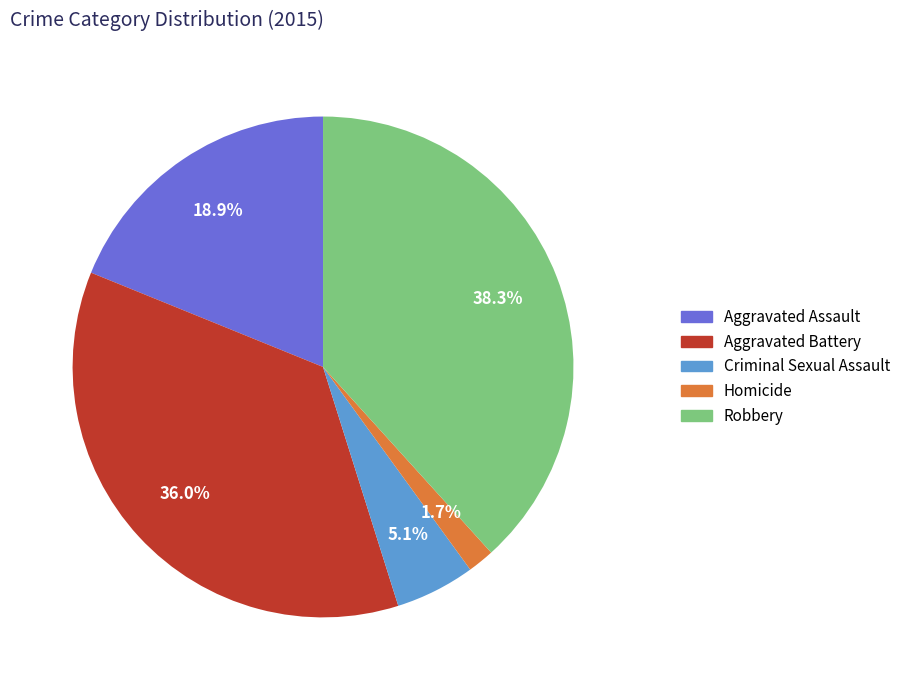

Is Aggravated Battery the majority of the pie?

No